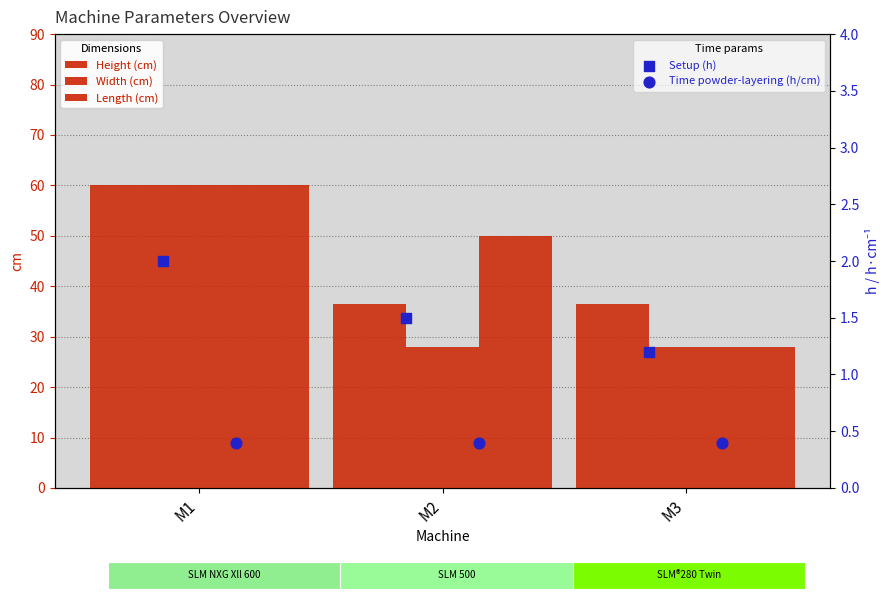

At which category is the sum across all series the highest?

M1